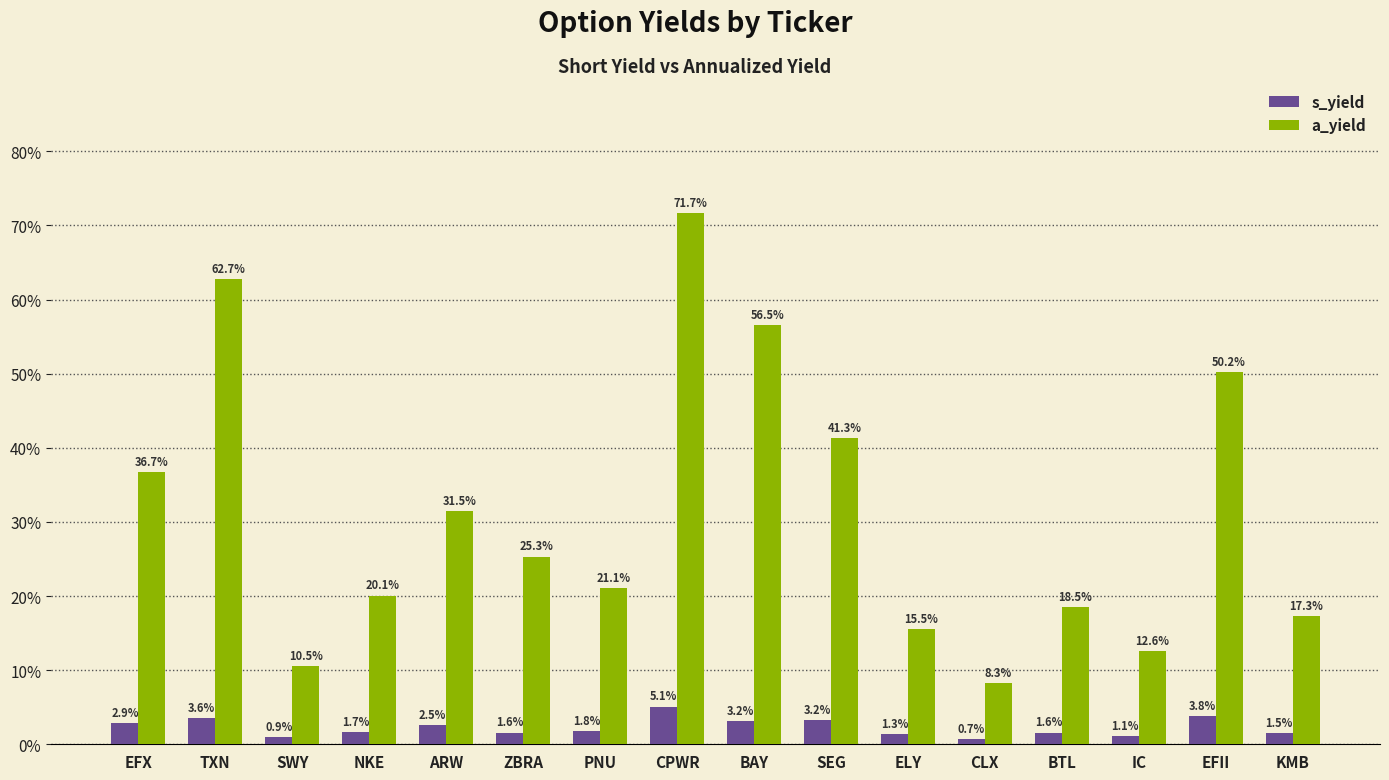

Reading right to left, what are all the values shown in this chart?

s_yield: KMB=0.0	EFII=0.0	IC=0.0	BTL=0.0	CLX=0.0	ELY=0.0	SEG=0.0	BAY=0.0	CPWR=0.1	PNU=0.0	ZBRA=0.0	ARW=0.0	NKE=0.0	SWY=0.0	TXN=0.0	EFX=0.0
a_yield: KMB=0.2	EFII=0.5	IC=0.1	BTL=0.2	CLX=0.1	ELY=0.2	SEG=0.4	BAY=0.6	CPWR=0.7	PNU=0.2	ZBRA=0.3	ARW=0.3	NKE=0.2	SWY=0.1	TXN=0.6	EFX=0.4